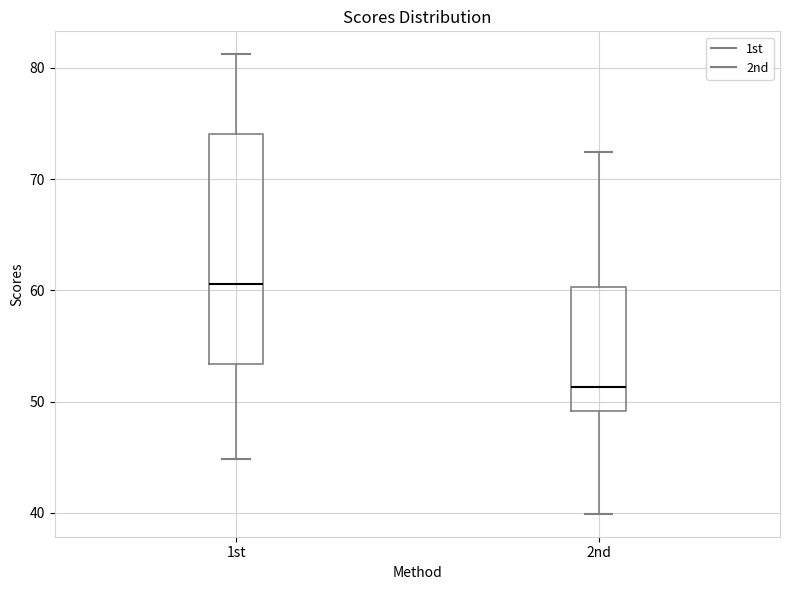

Reading left to right, read every box against the y-axis: the position of its median line, the range the box covers, and the ends of its whiskers. The values are not printed on the chart, so give them approximately, as read against the axis.

1st: median 61, box 53 to 74, whiskers 45 to 81
2nd: median 51, box 49 to 60, whiskers 40 to 72